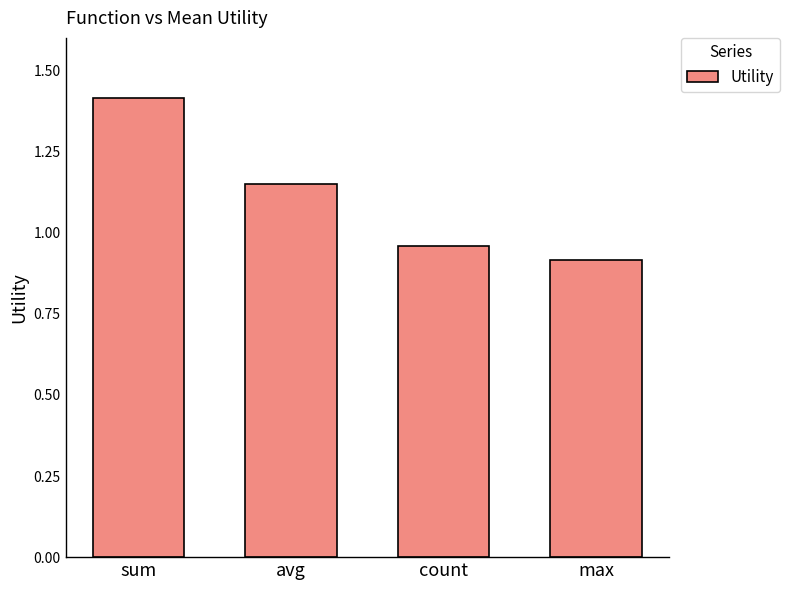

Which category has the lowest value across all series?

max